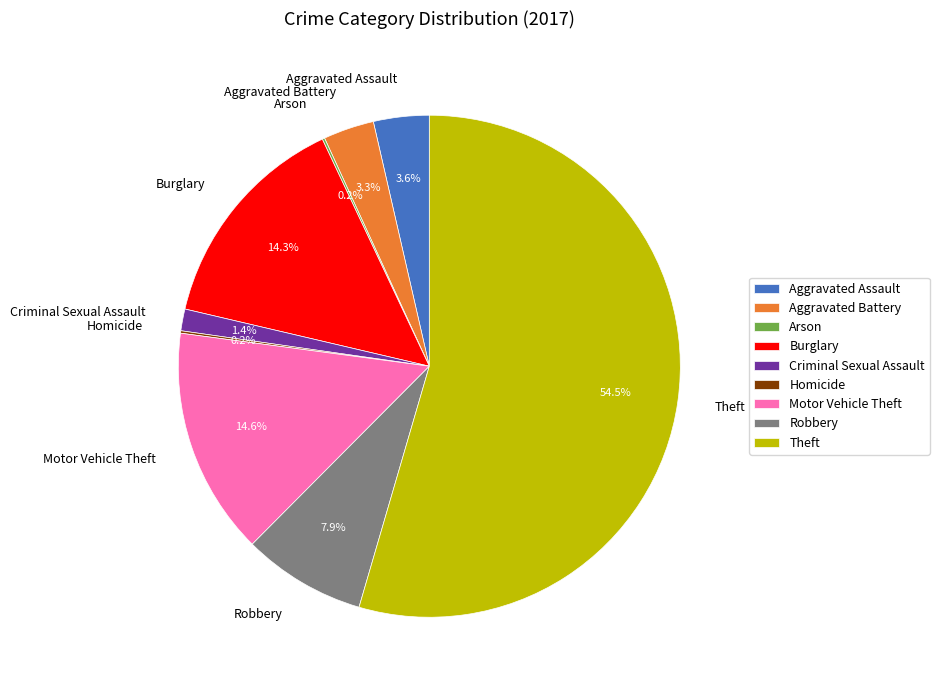

To the nearest percent, what is the difference between the Aggravated Assault and Theft slice percentages?

51%